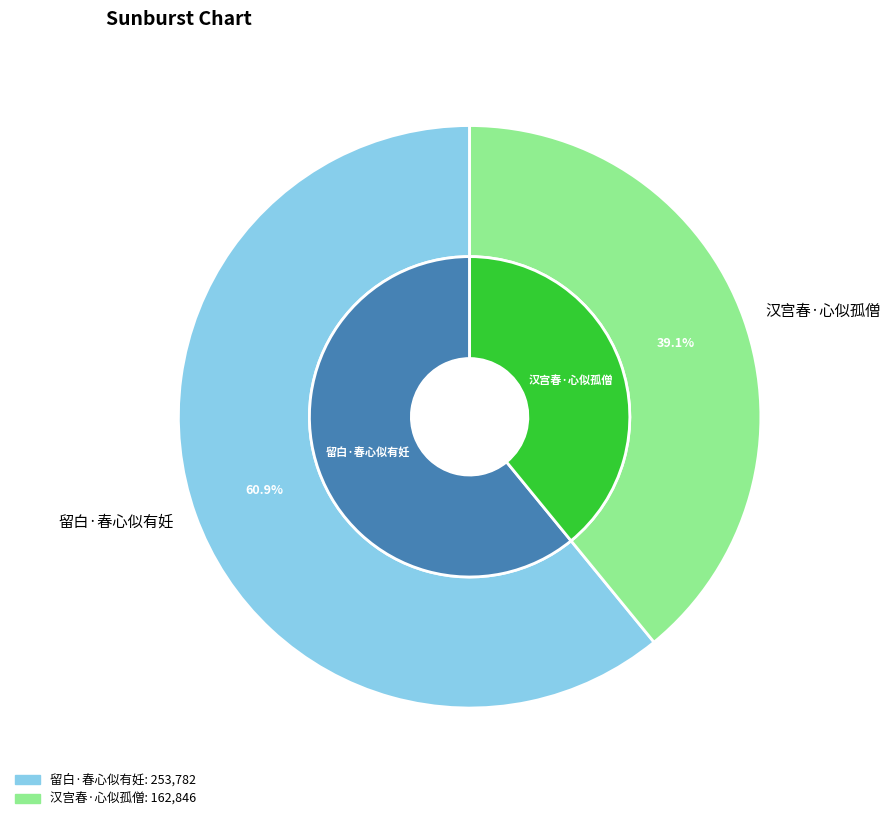

Is there any slice that represents more than half of the pie?

Yes